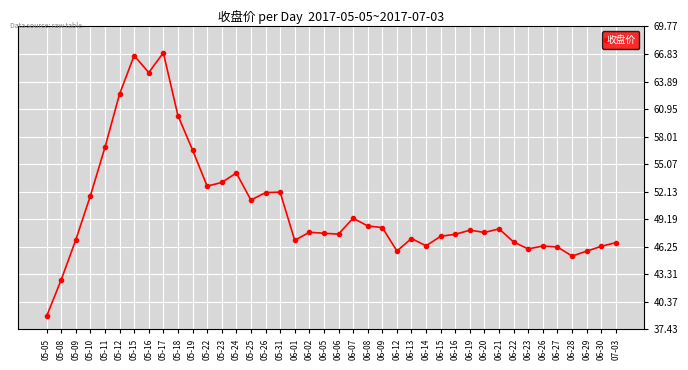

What is the approximate value at 06-12?

45.8